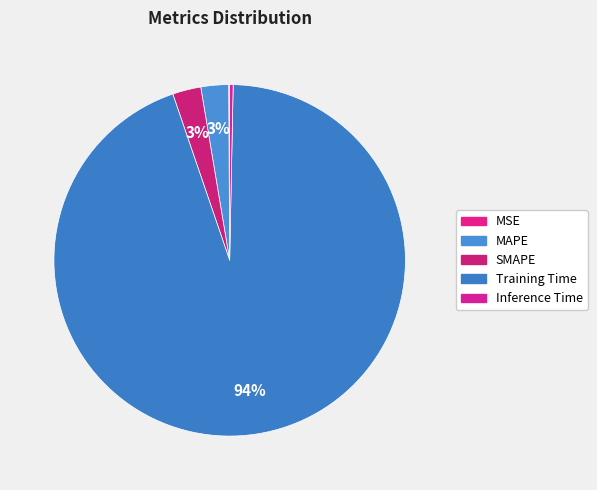

How many slices are in this pie chart?

5